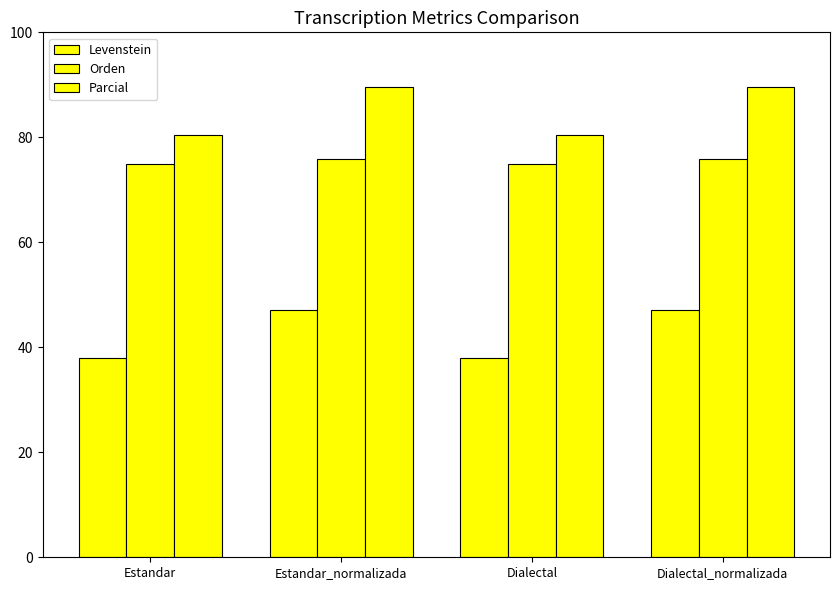

How many series are shown in this chart?

3